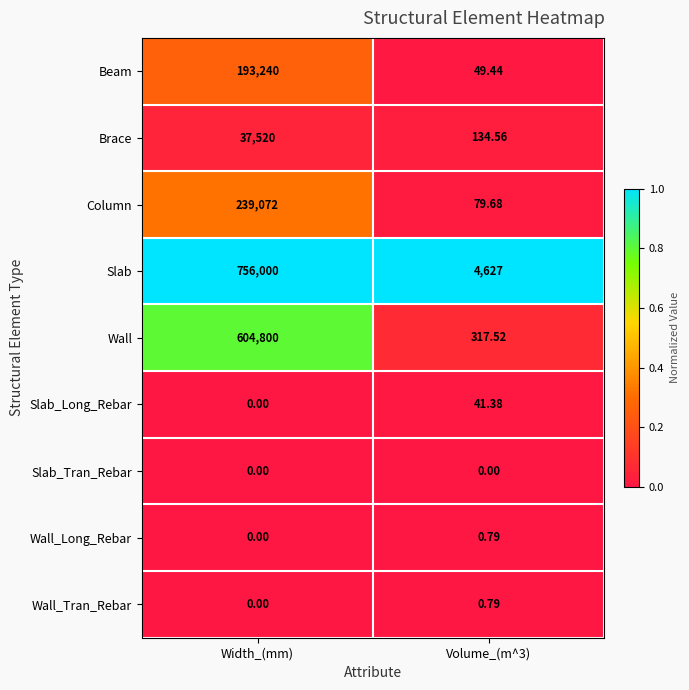

Between Width_(mm) and Volume_(m^3), which series saw the biggest shift?

Slab